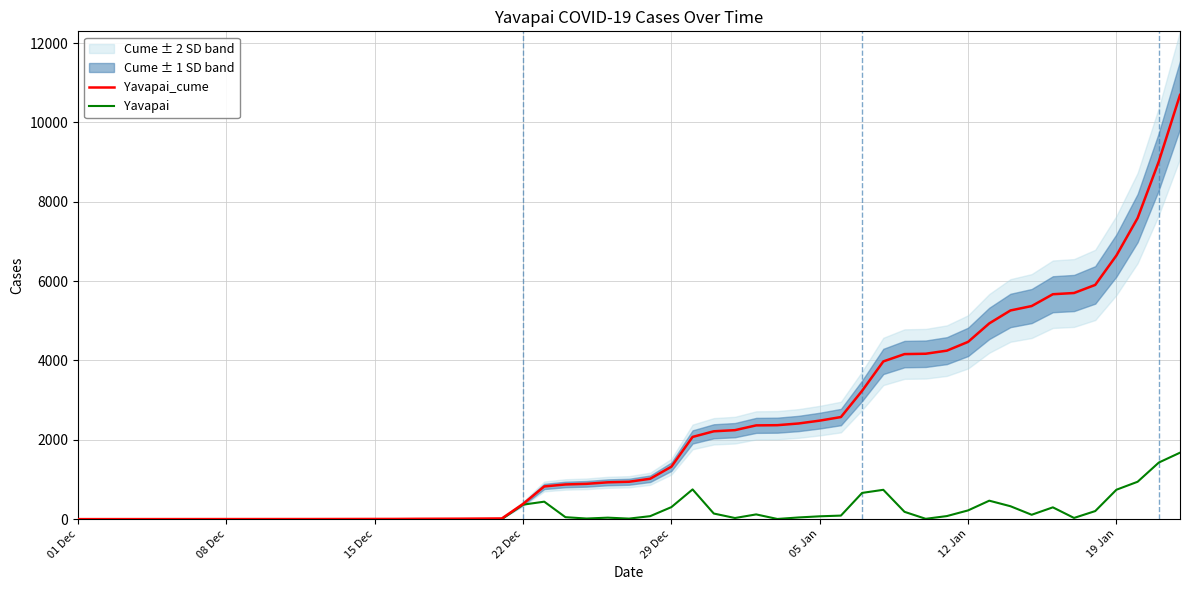

What is the greatest value displayed?

10693